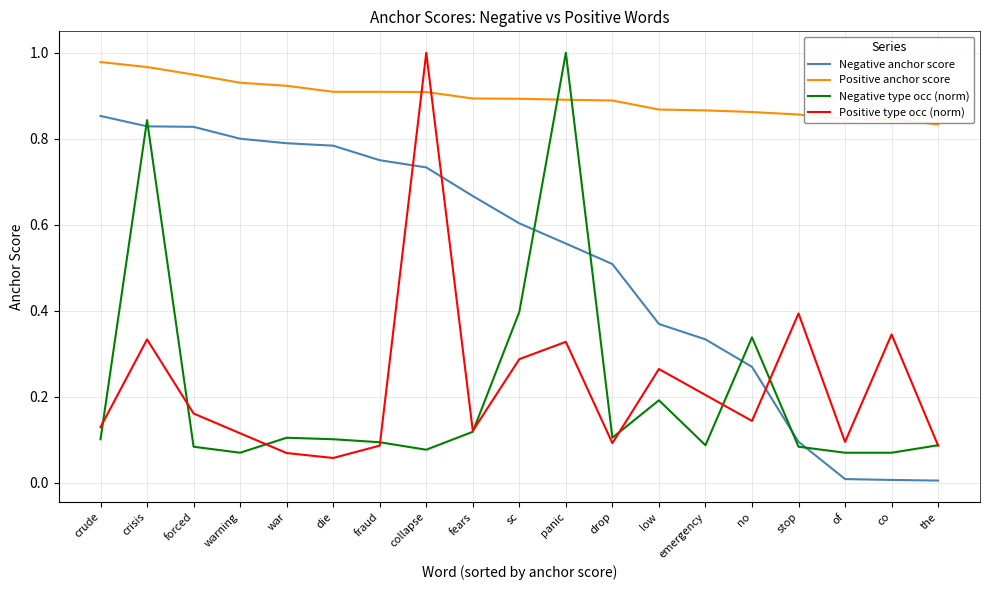

What is the total value across all series at low?

1.7